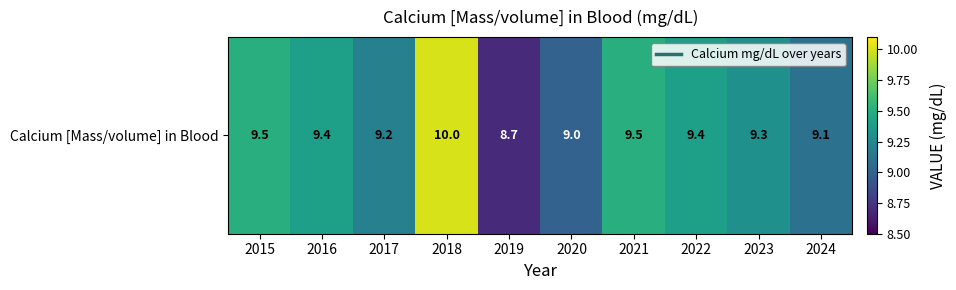

How many series are shown in this chart?

1